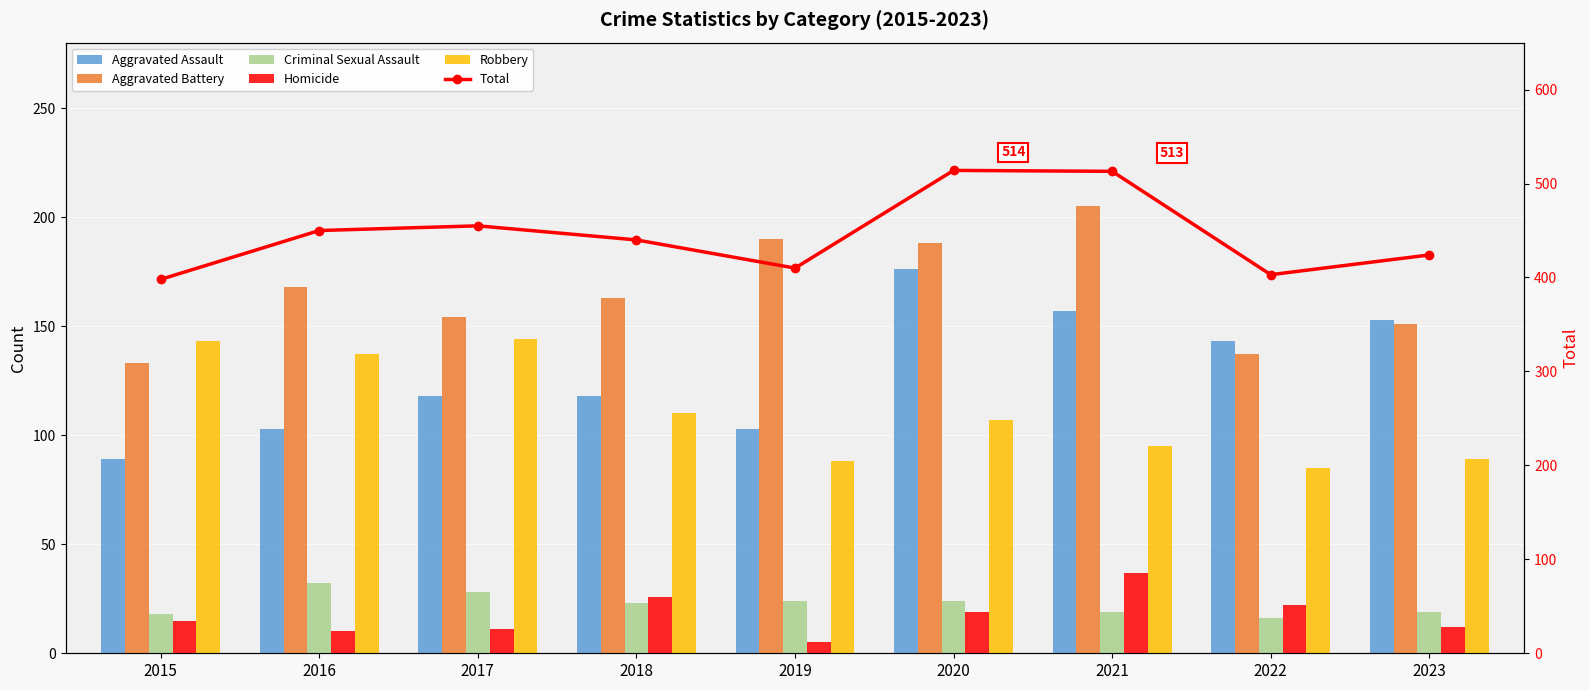

What is the sum of the Criminal Sexual Assault values at 2016 and 2018?

55